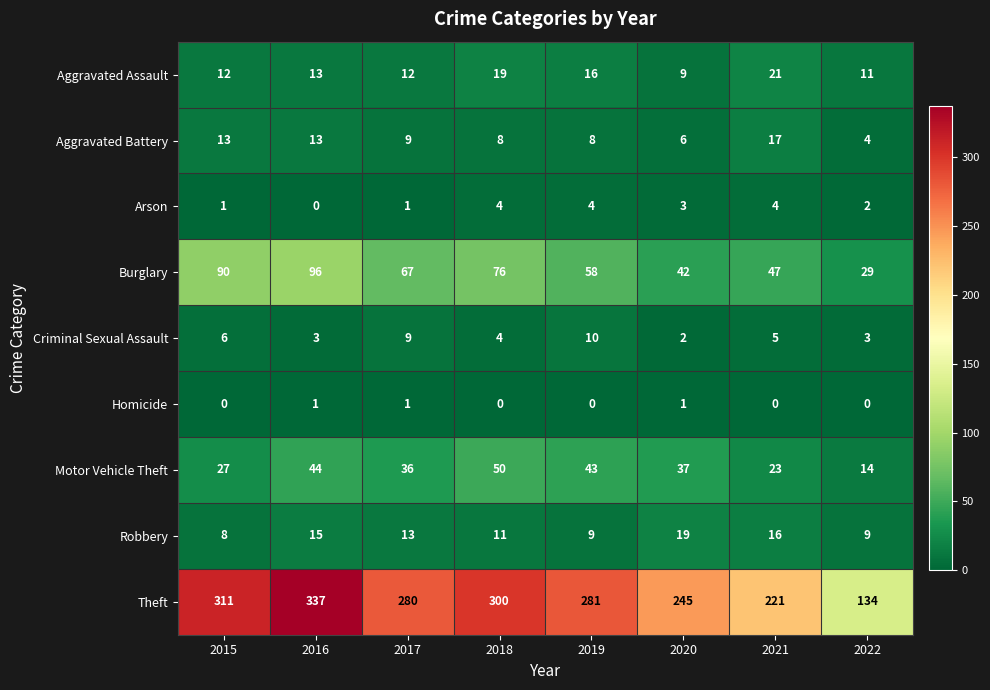

The value of Homicide at 2016 is 1. True or false?

True